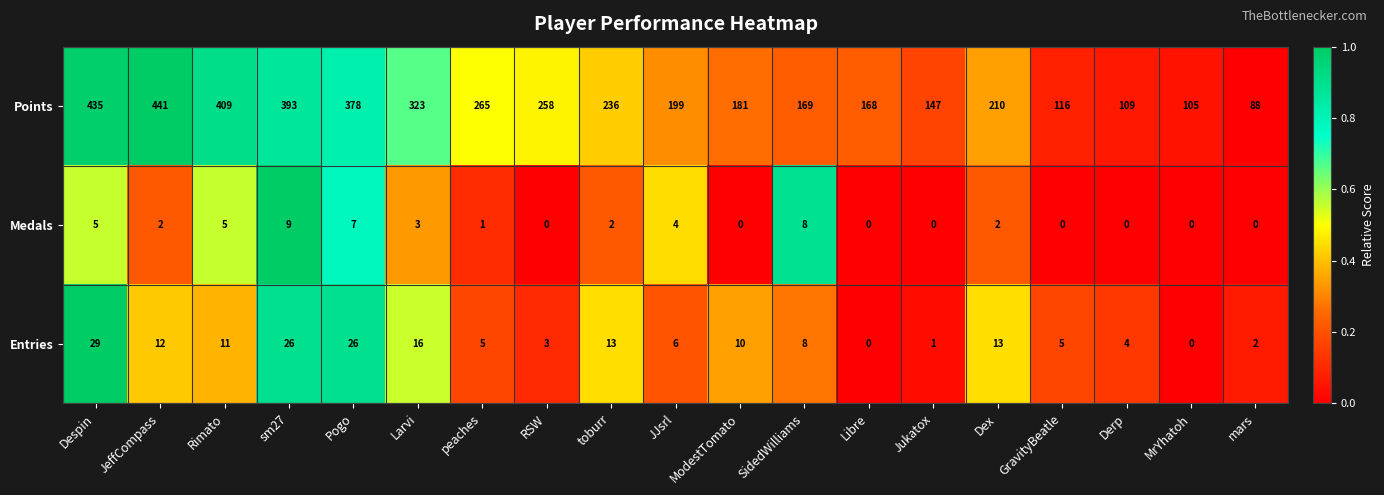

What is the difference between the second highest and minimum values in the Points series?

347